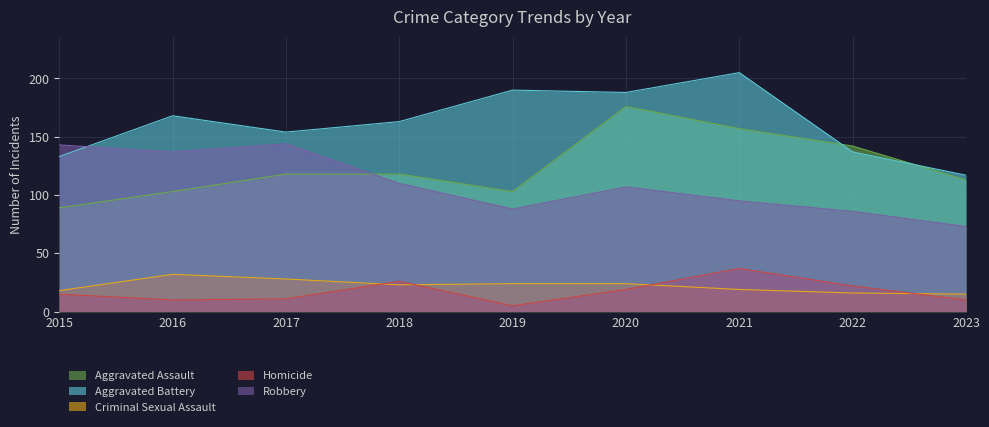

Where does the Homicide series first go above 15?

2018